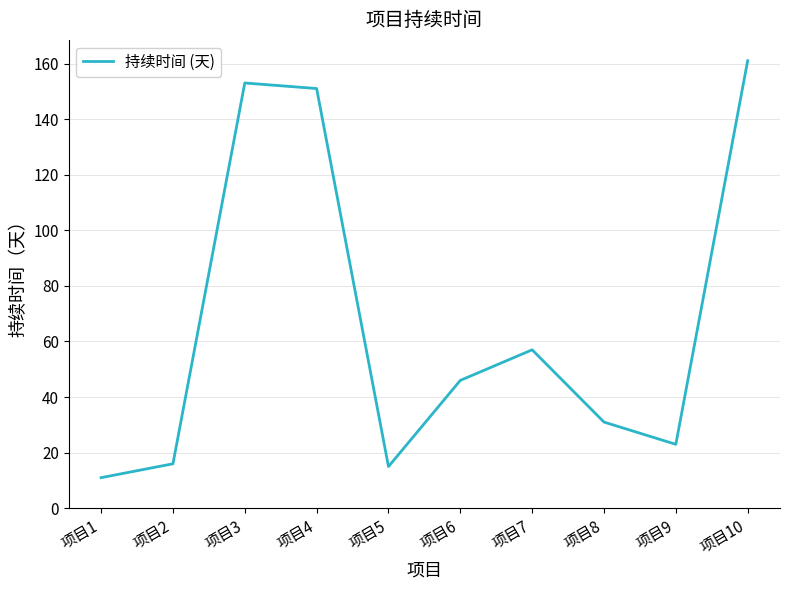

At which category does the chart reach its minimum across all series?

项目1